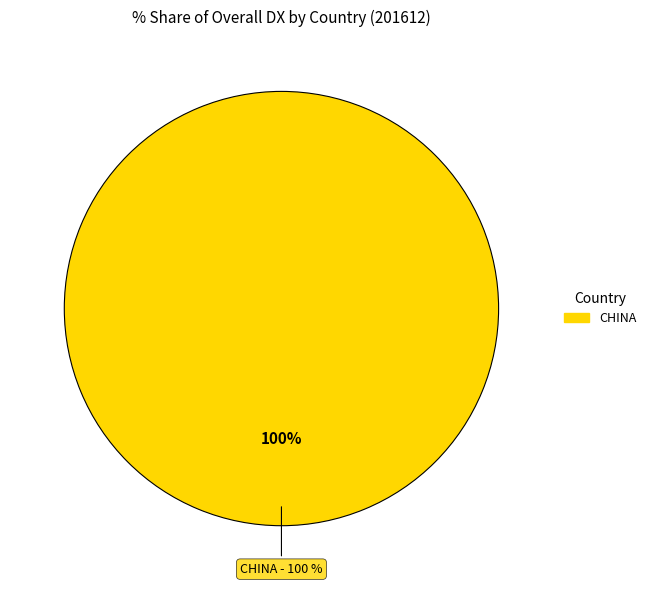

The KOREA REP slice represents 1% of the pie. True or false?

False